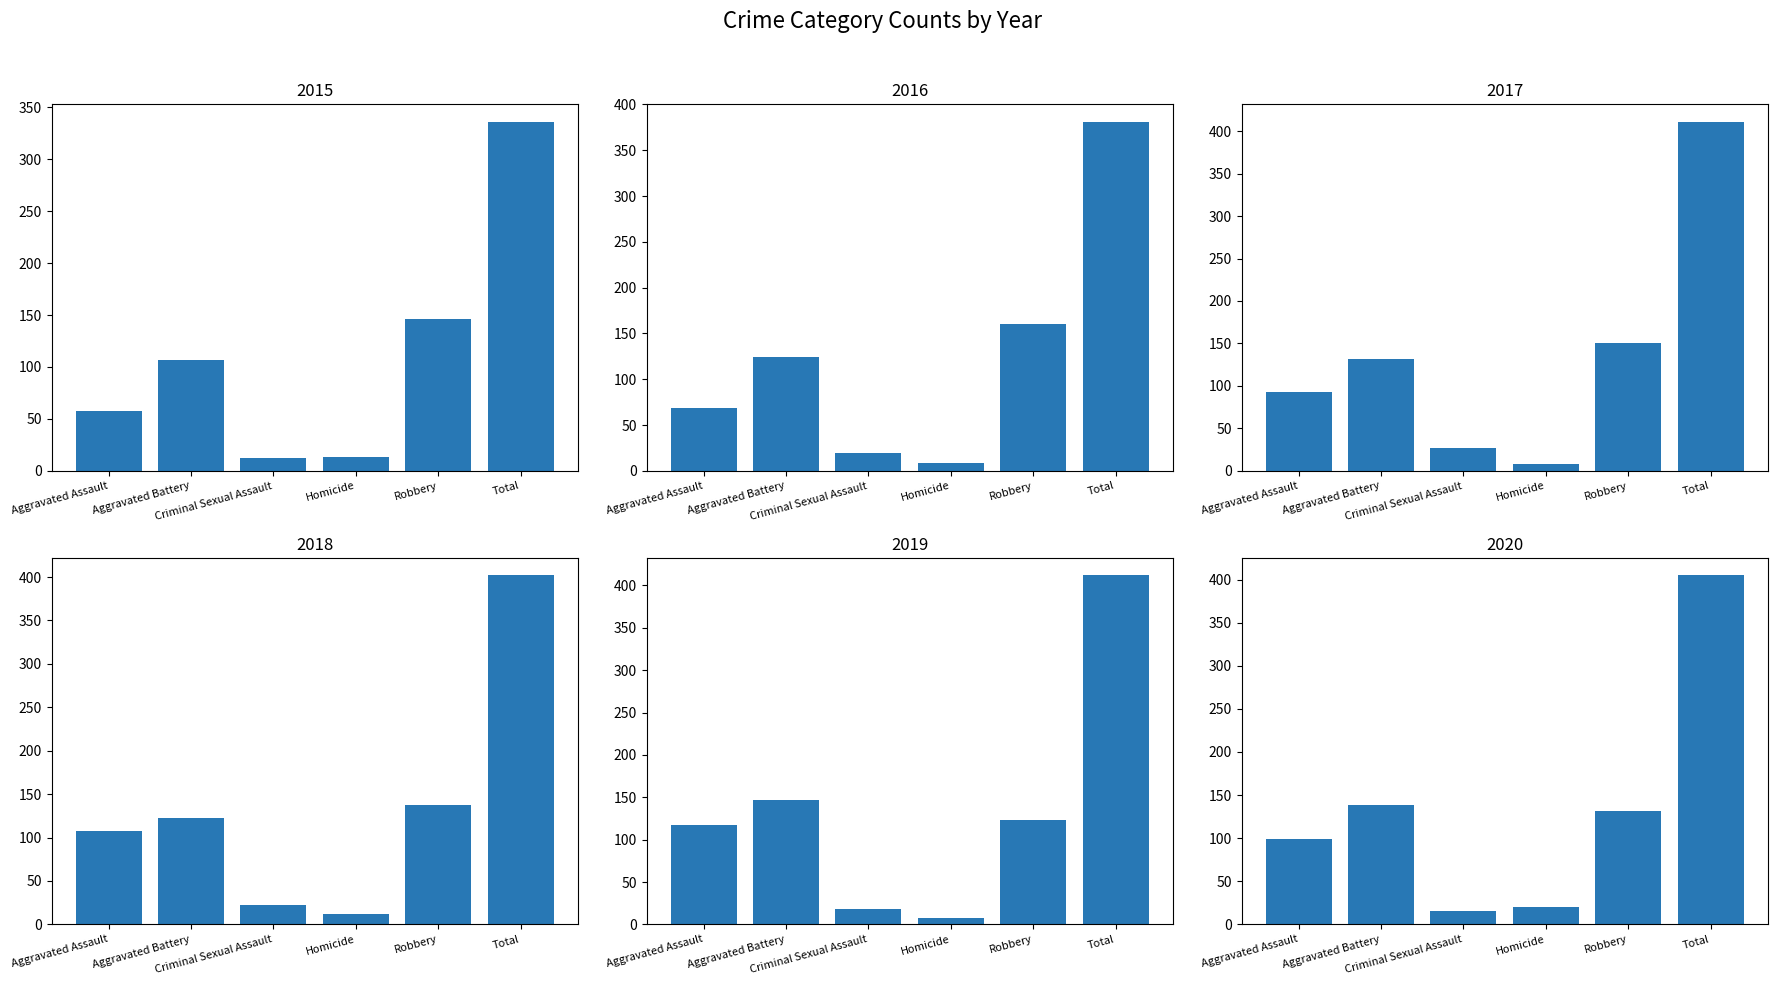

Which series has the widest spread of values?

2019